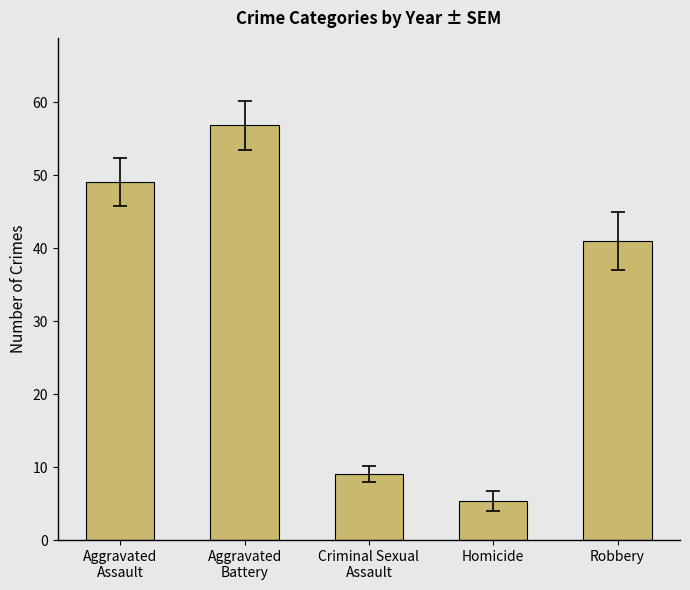

What is the change in value from Criminal Sexual
Assault to Homicide?

-3.7